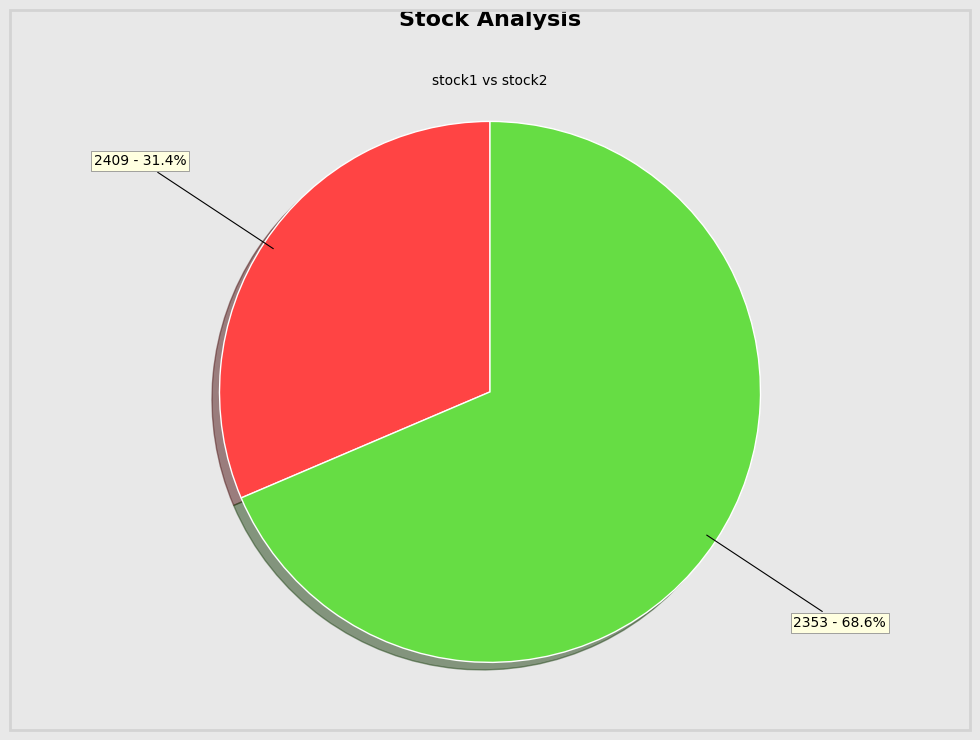

To the nearest percent, what portion does 2353 represent?

69%